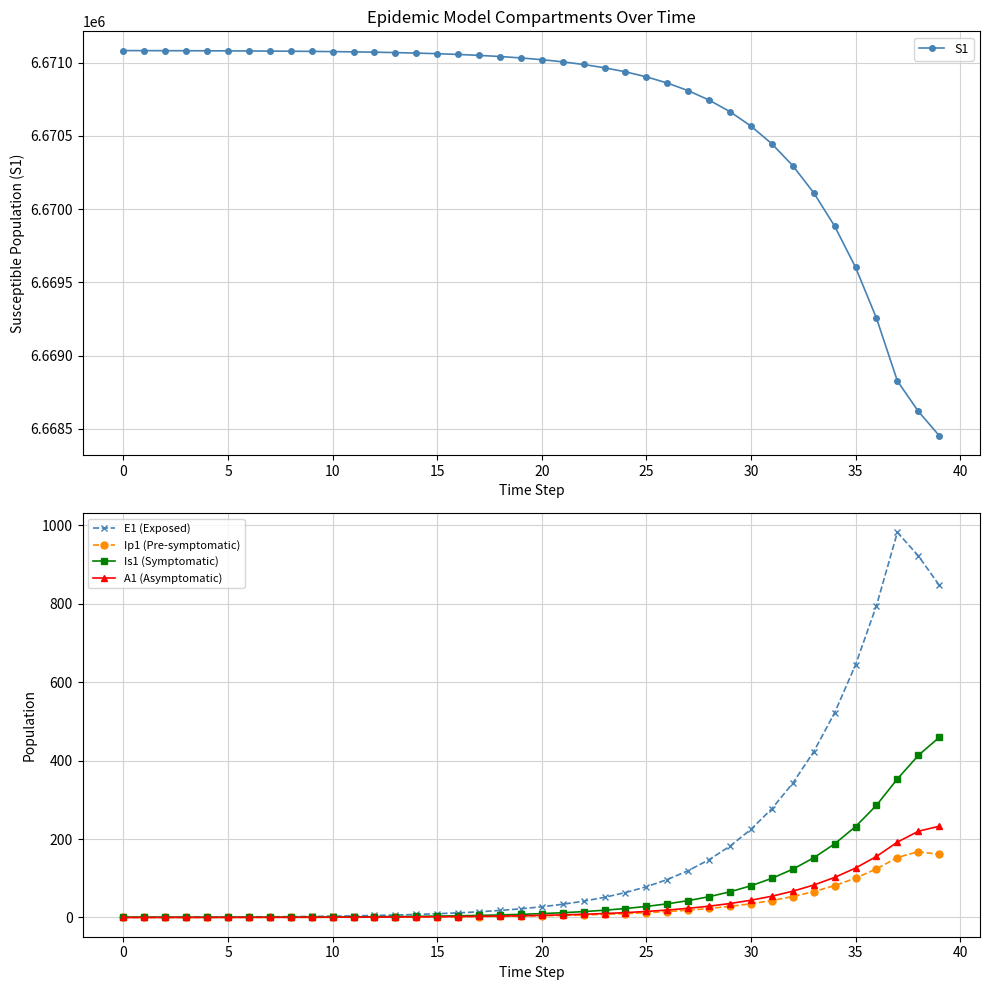

How many data points in Ip1 (Pre-symptomatic) are less than 4?

20